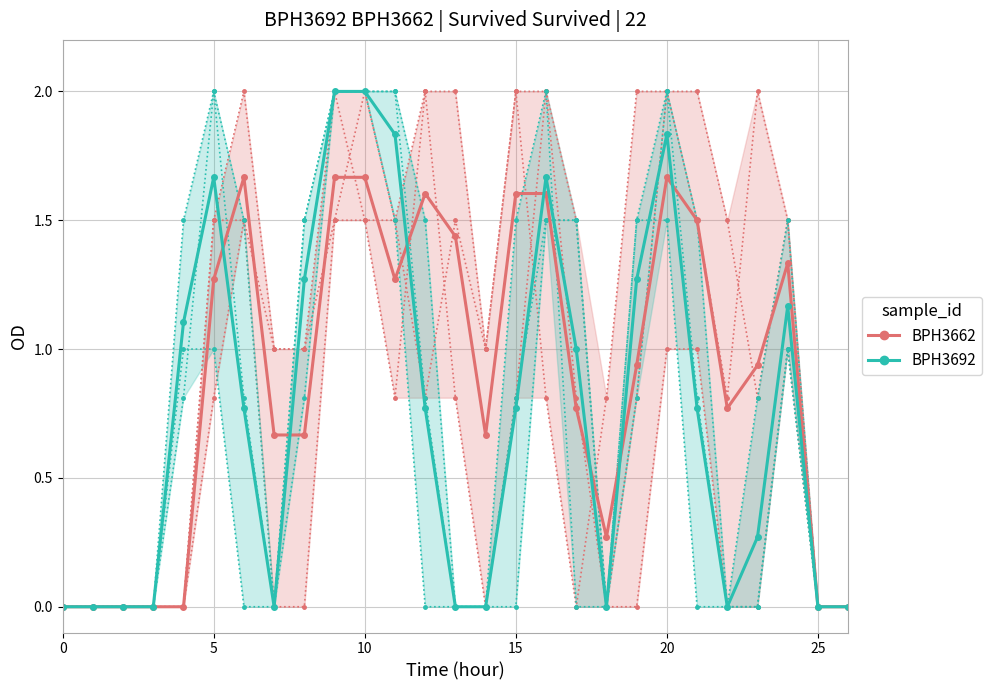

Rank the series by their average value, from highest to lowest.

BPH3662, BPH3692